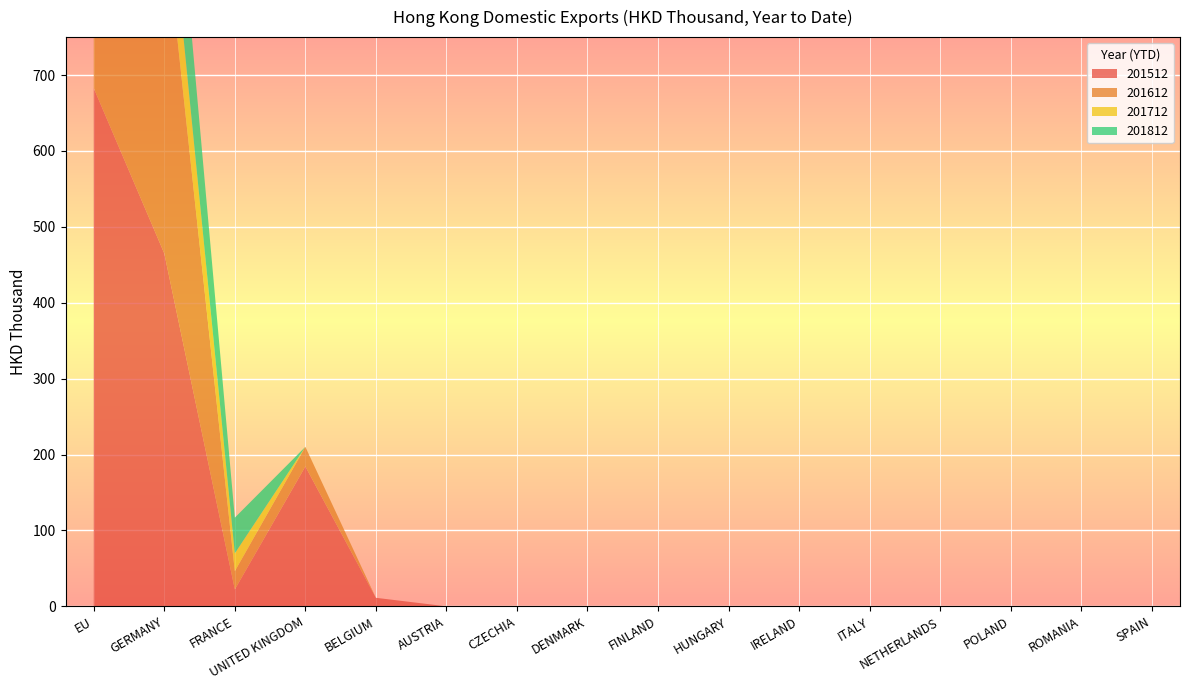

Reading right to left, what are all the values shown in this chart?

201512: 0.0	0.0	0.0	0.0	0.0	0.0	0.0	0.0	0.0	0.0	0.0	11.2	184.3	22.2	465.0	682.8
201612: 0.0	0.0	0.0	0.0	0.0	0.0	0.0	0.0	0.0	0.0	0.0	0.0	25.9	24.1	442.5	492.5
201712: 0.0	0.0	0.0	0.0	0.0	0.0	0.0	0.0	0.0	0.0	0.0	0.0	0.0	23.5	96.4	119.8
201812: 0.0	0.0	0.0	0.0	0.0	0.0	0.0	0.0	0.0	0.0	0.0	0.0	0.0	47.1	152.6	199.7